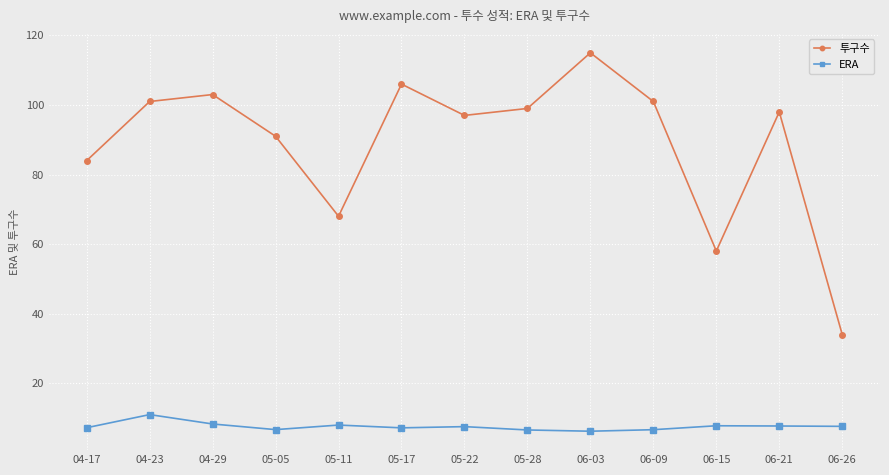

Is it true that ERA equals 11.7 at 05-22?

False